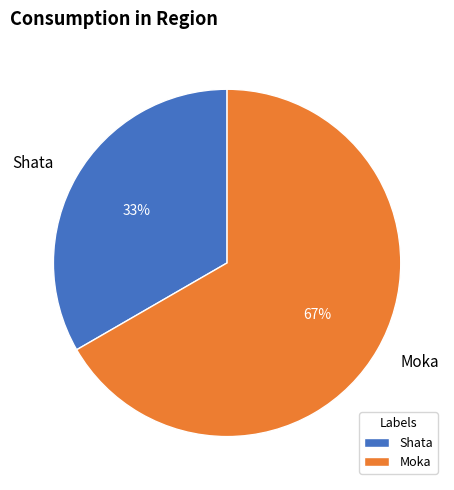

Does any single category account for the majority?

Yes